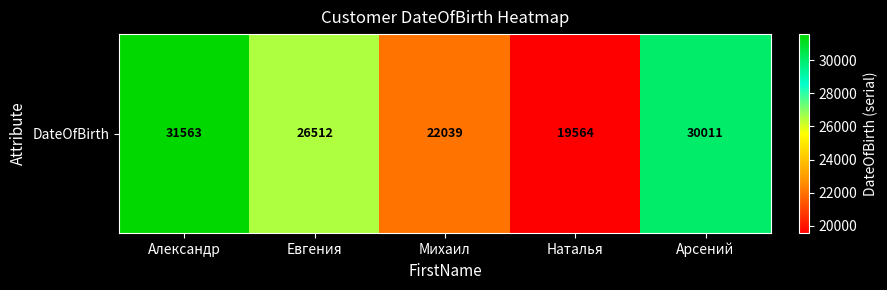

What is the minimum value shown in the chart?

19564